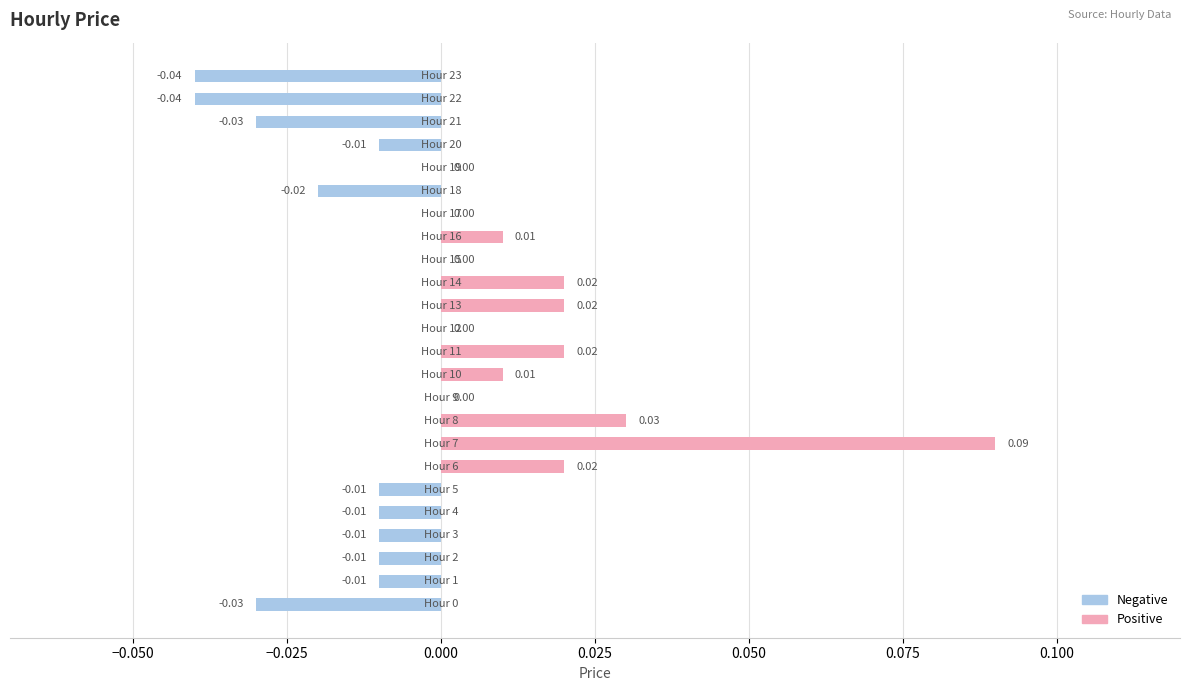

Between 20 and 21, which is larger?

20